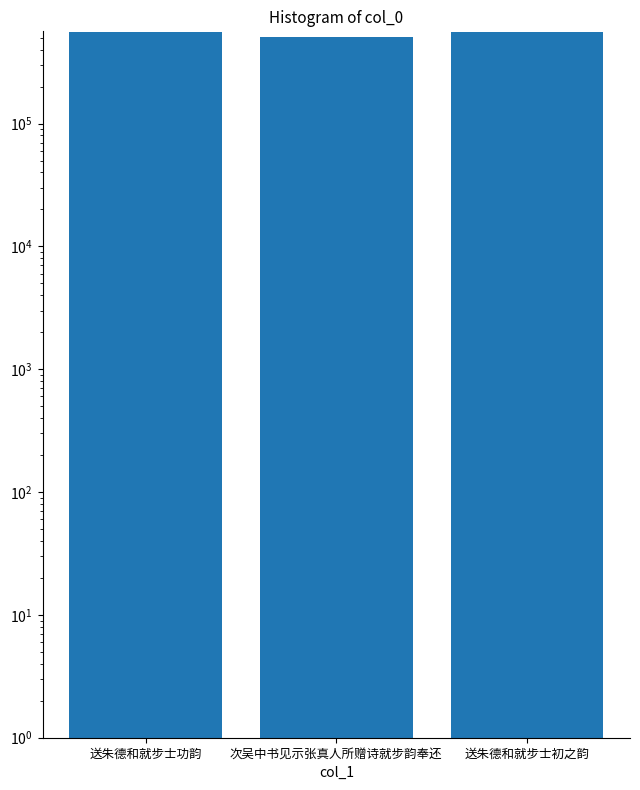

Reading right to left, list all the values displayed in this chart.

560247	507274	559834